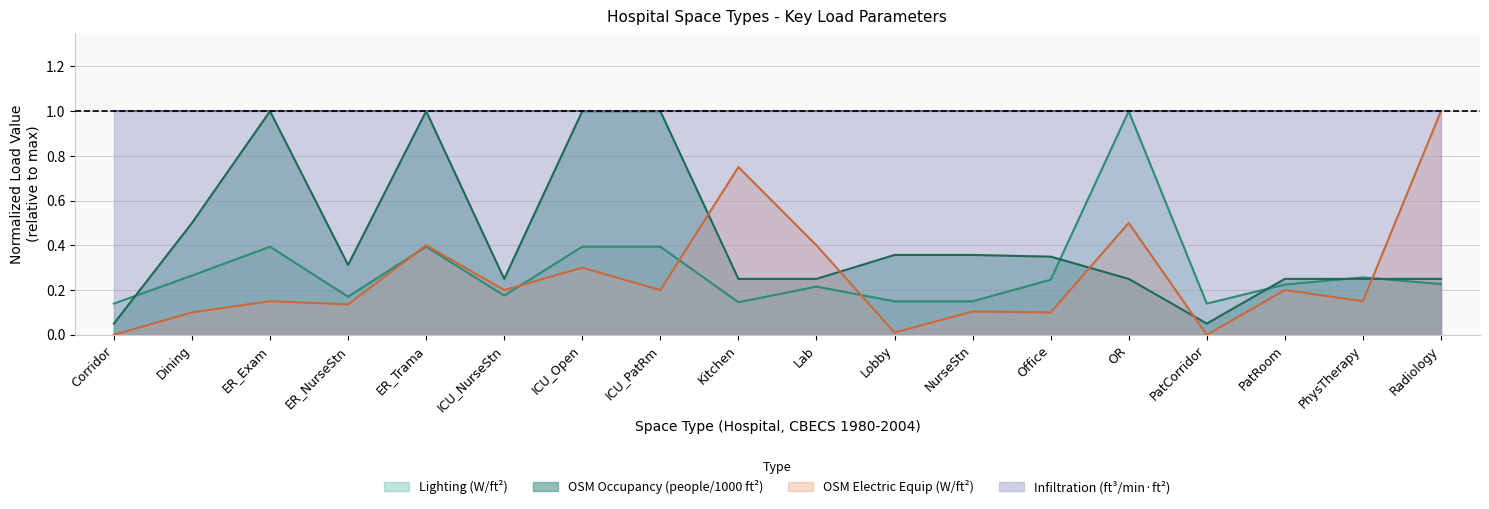

The Lighting (W/ft2) series shows 0.1 at PhysTherapy. True or false?

False